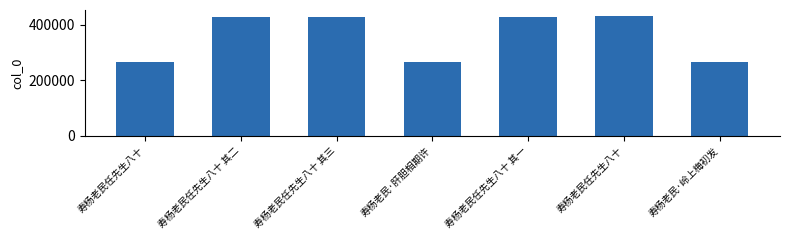

How many values are below 426240?

3